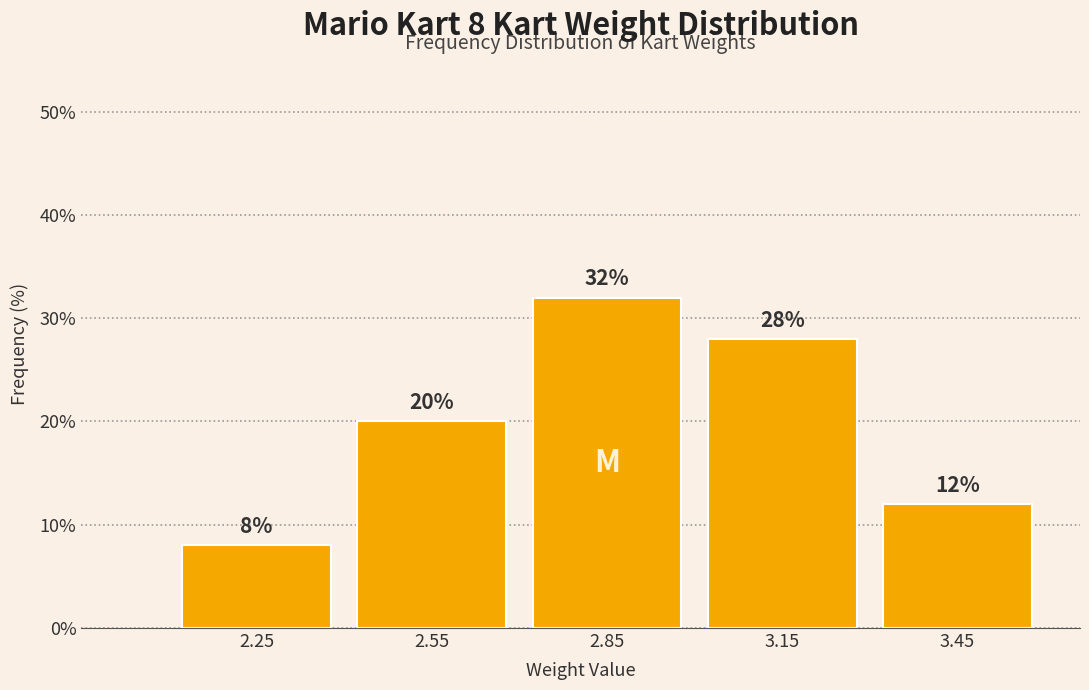

Over which range of the x-axis is the bar tallest?

2.7 to 3.0